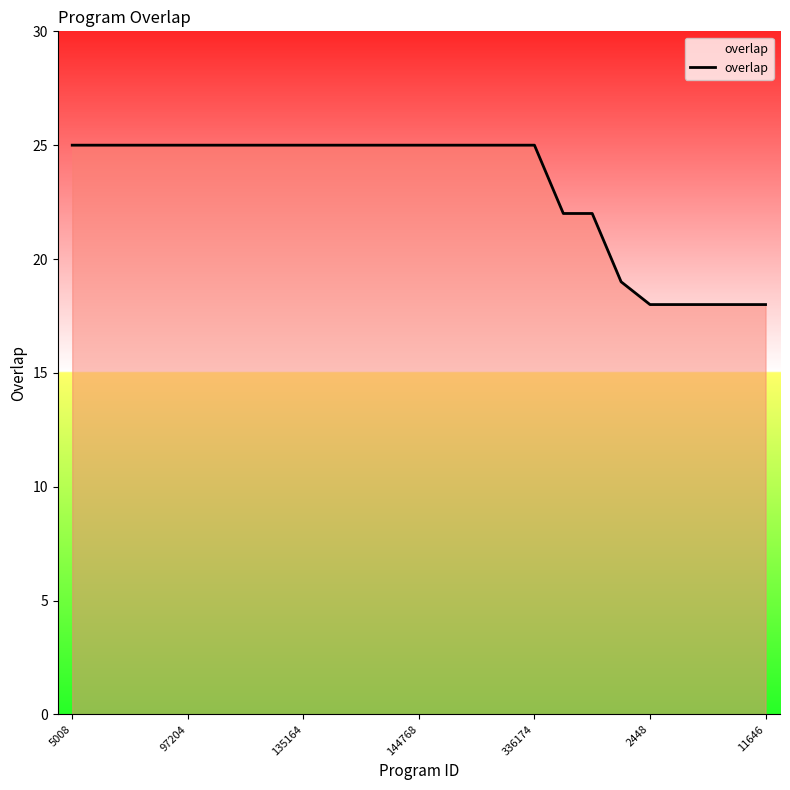

What is the minimum value shown in the chart?

18